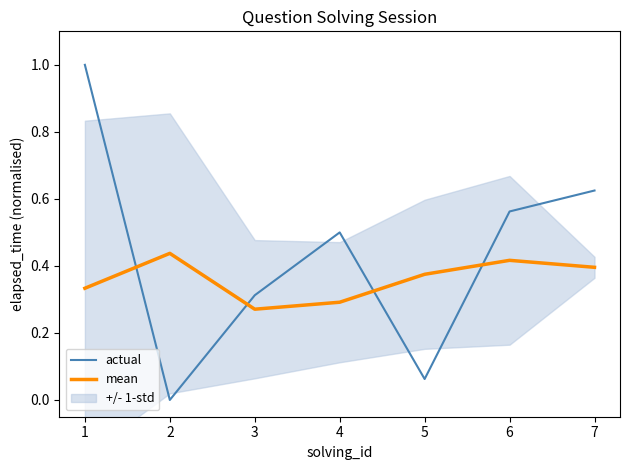

Reading left to right, extract all data points from this chart.

actual: 1=1.0	2=0.0	3=0.3	4=0.5	5=0.1	6=0.6	7=0.6
mean: 1=0.3	2=0.4	3=0.3	4=0.3	5=0.4	6=0.4	7=0.4